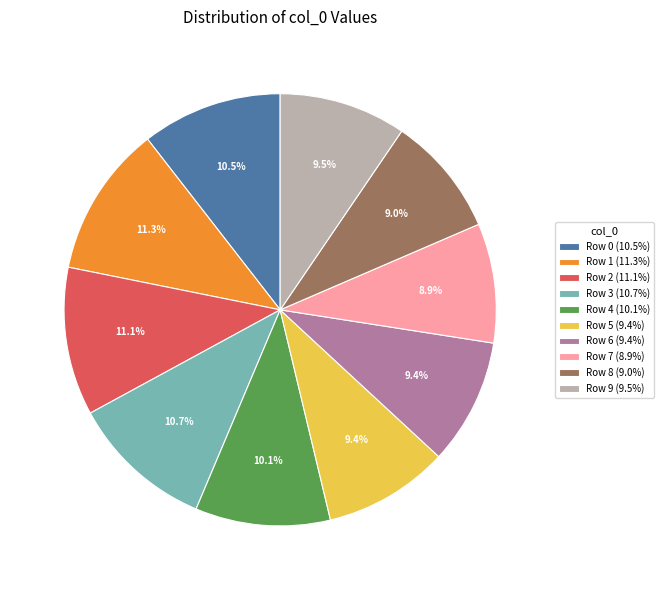

What percentage is NOT represented by Row 6?

90.6%